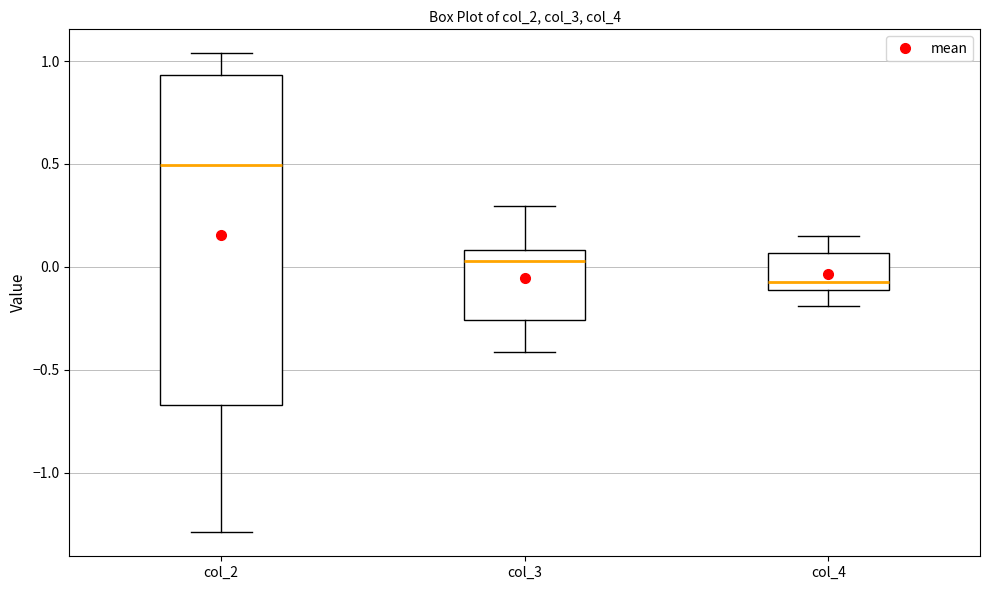

Reading left to right, read every box against the y-axis: the position of its median line, the range the box covers, and the ends of its whiskers. The values are not printed on the chart, so give them approximately, as read against the axis.

col_2: median 0.50, box -0.65 to 0.95, whiskers -1.30 to 1.05
col_3: median 0.05, box -0.25 to 0.10, whiskers -0.40 to 0.30
col_4: median -0.05, box -0.10 to 0.05, whiskers -0.20 to 0.15